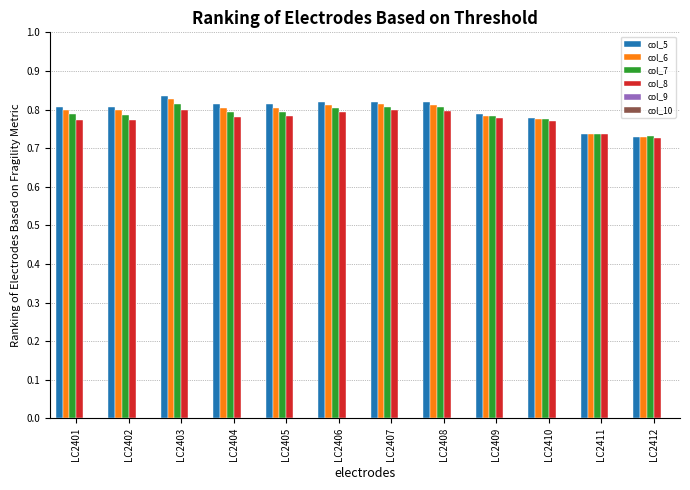

How many series are shown in this chart?

4